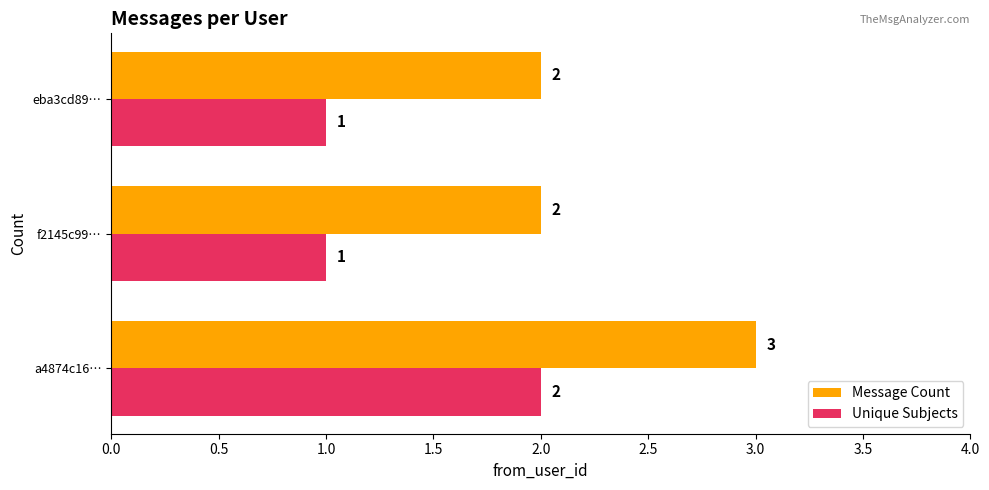

What is the minimum value for Message Count?

2